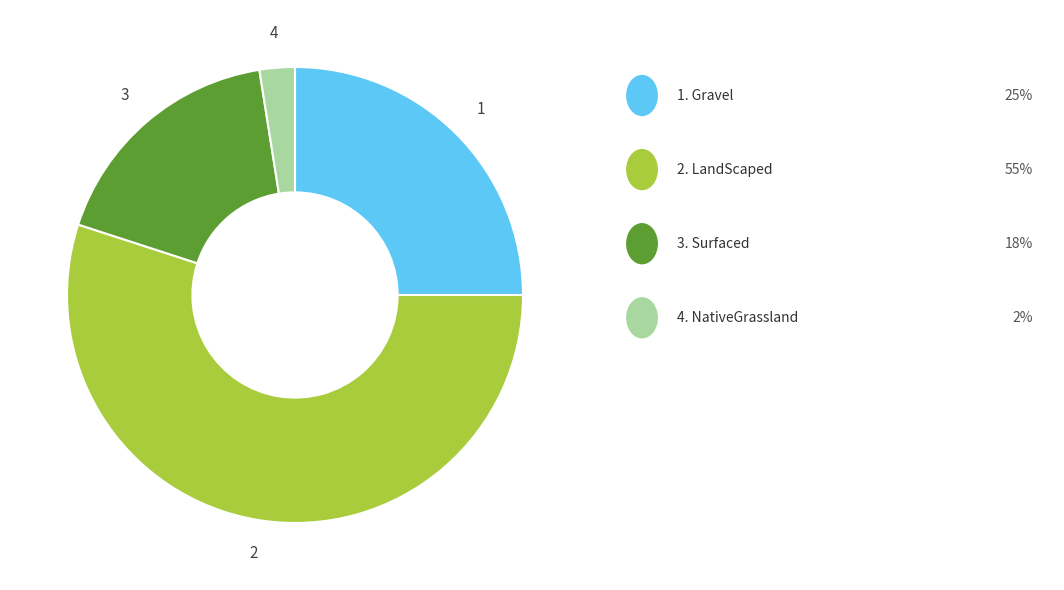

Is there any slice that represents more than half of the pie?

Yes